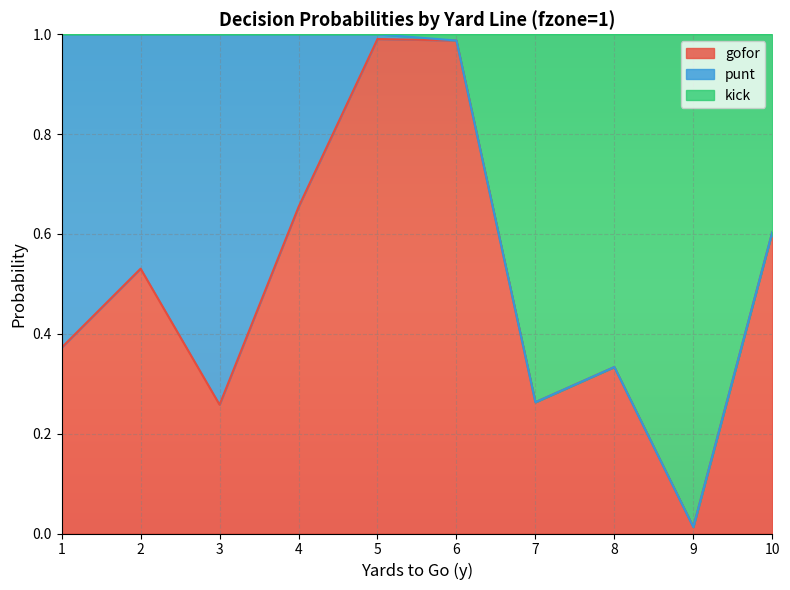

Does the chart display data point markers on the line(s)?

No